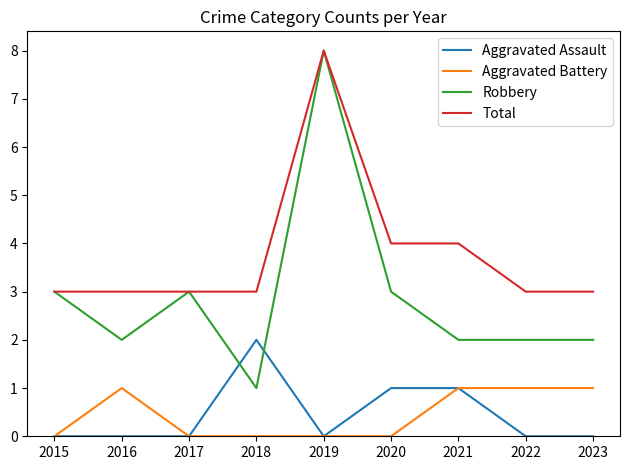

Reading right to left, extract all data points from this chart.

Aggravated Assault: 0	0	1	1	0	2	0	0	0
Aggravated Battery: 1	1	1	0	0	0	0	1	0
Robbery: 2	2	2	3	8	1	3	2	3
Total: 3	3	4	4	8	3	3	3	3